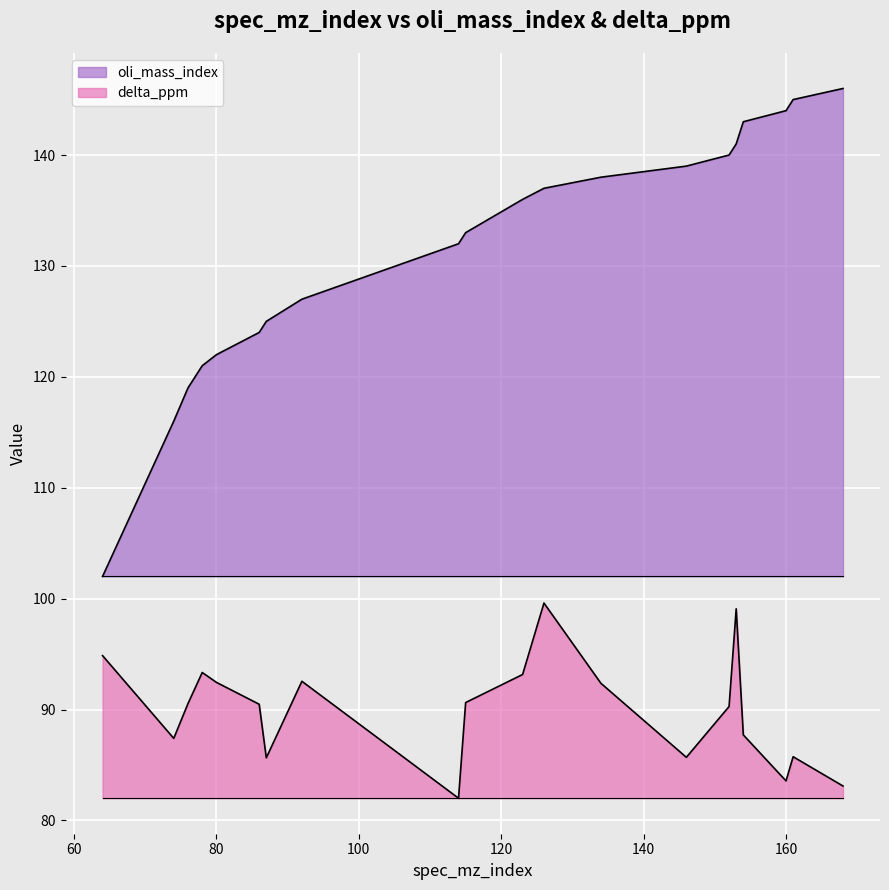

The value of delta_ppm at 152 is 90.3. True or false?

True